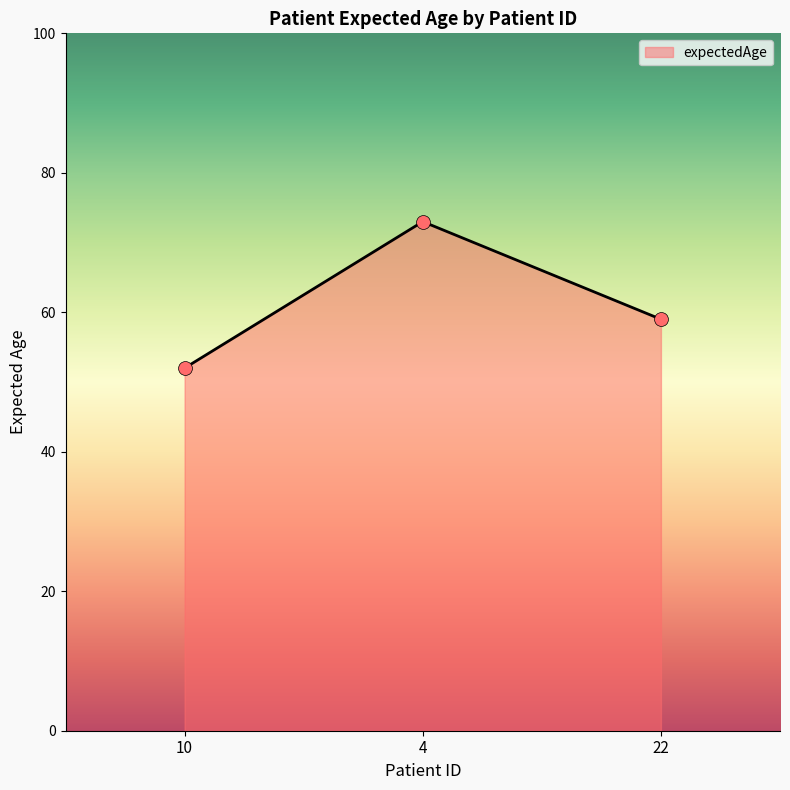

What is the ratio of the value at 4 to the value at 22?

1.2